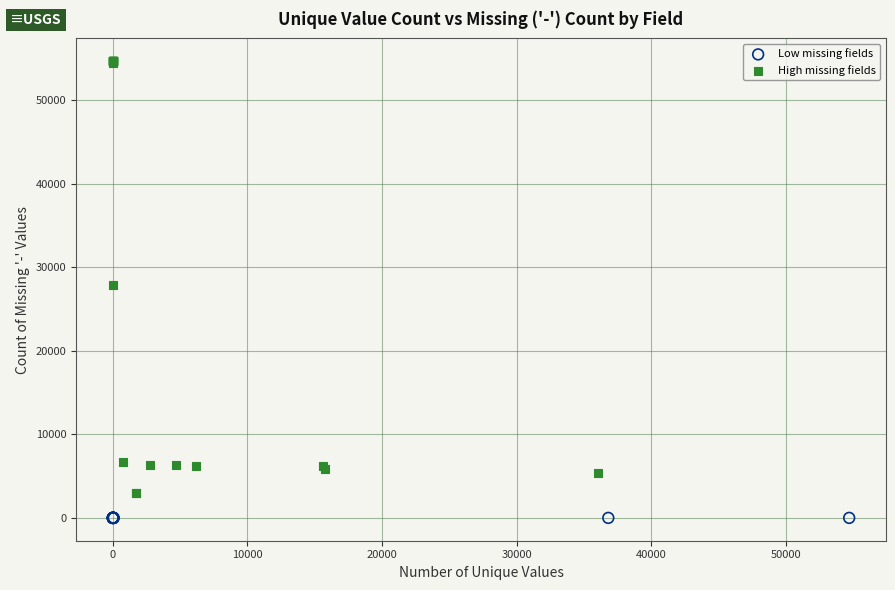

Which series contains the lowest Y value?

Low missing fields